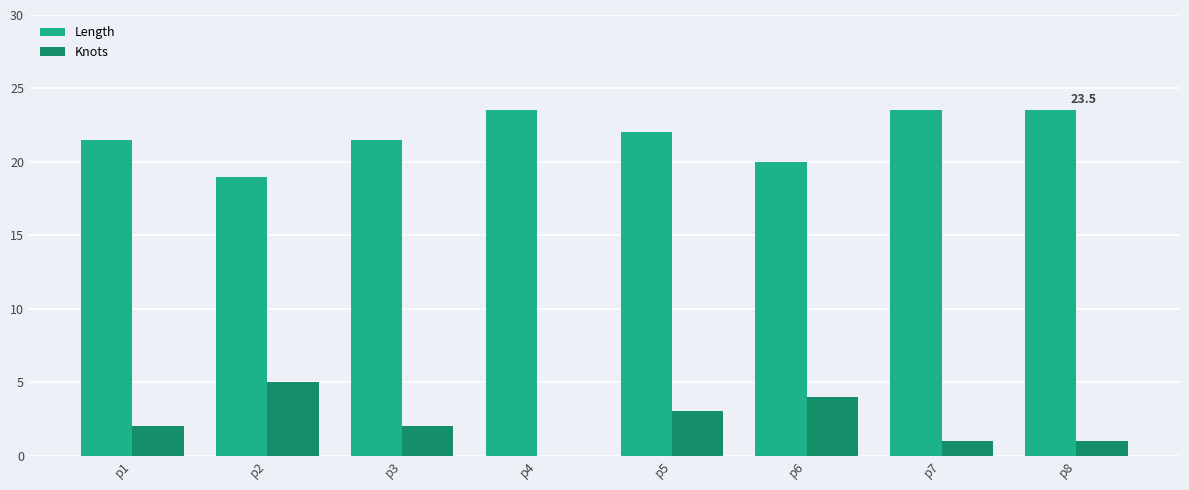

Where does the Length series first go above 22?

p4